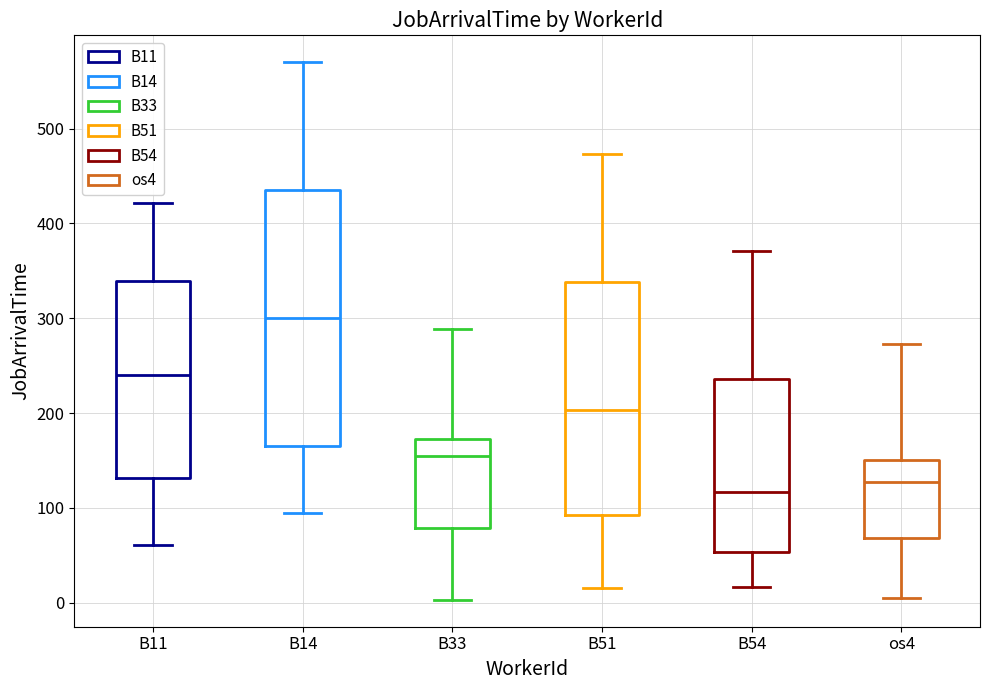

Reading left to right, read every box against the y-axis: the position of its median line, the range the box covers, and the ends of its whiskers. The values are not printed on the chart, so give them approximately, as read against the axis.

B11: median 240, box 130 to 340, whiskers 60 to 420
B14: median 300, box 170 to 440, whiskers 100 to 570
B33: median 150, box 80 to 170, whiskers 0 to 290
B51: median 200, box 90 to 340, whiskers 20 to 470
B54: median 120, box 50 to 240, whiskers 20 to 370
os4: median 130, box 70 to 150, whiskers 10 to 270